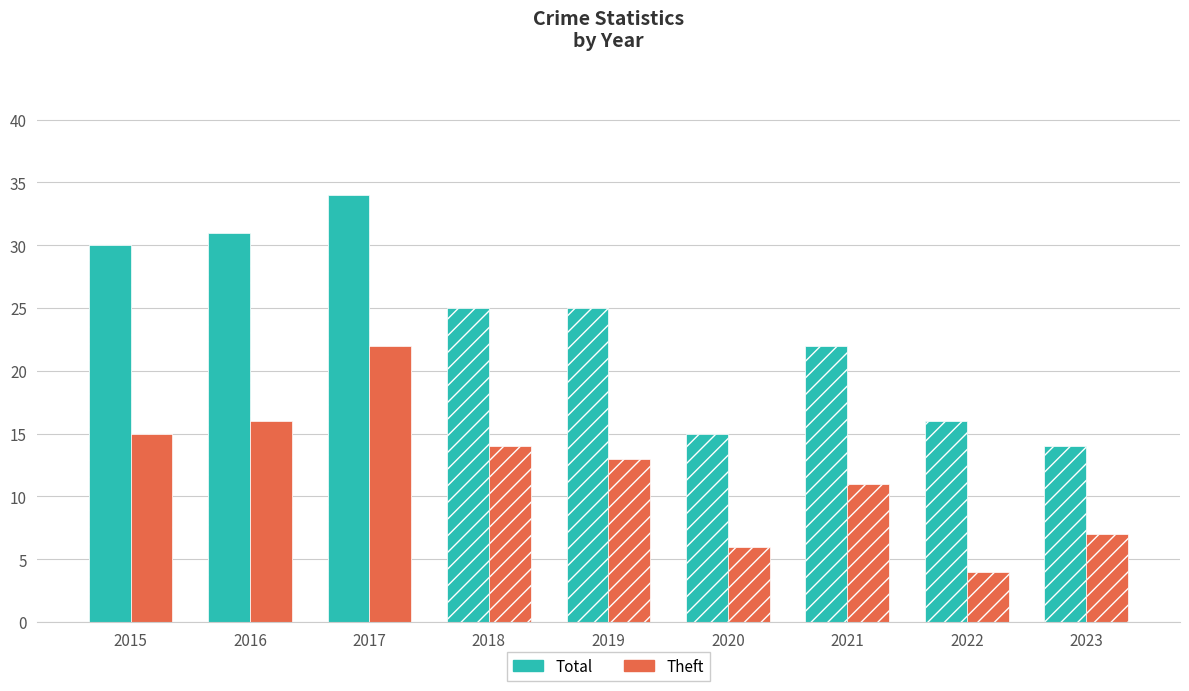

What value does the Total series have at 2020, to the nearest 10?

20